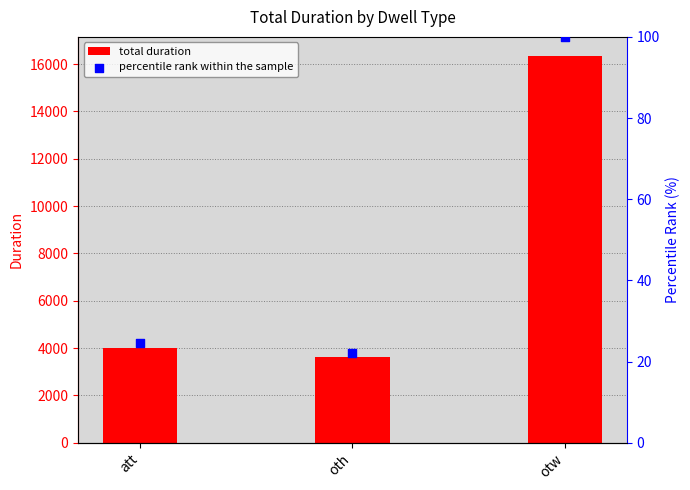

Is the value of total duration at otw greater than the value of percentile rank within the sample at att?

Yes